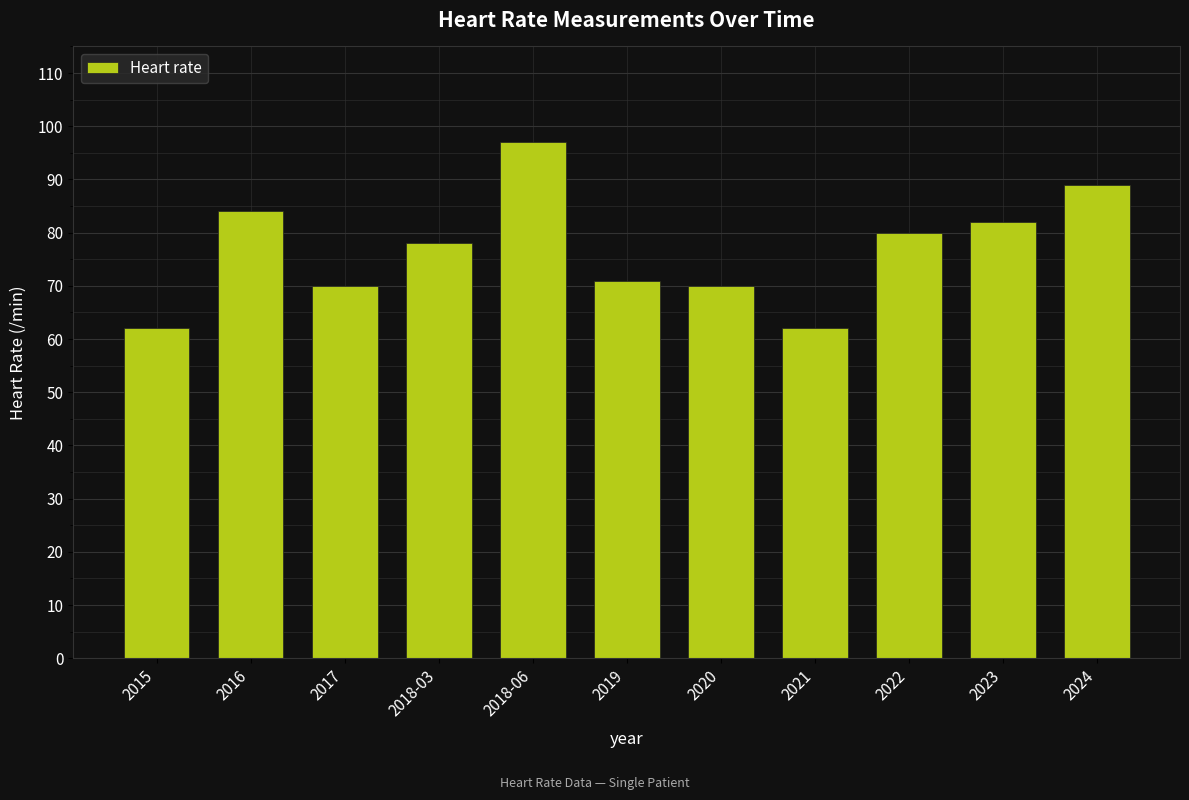

Between 2018-03 and 2019, which is larger?

2018-03